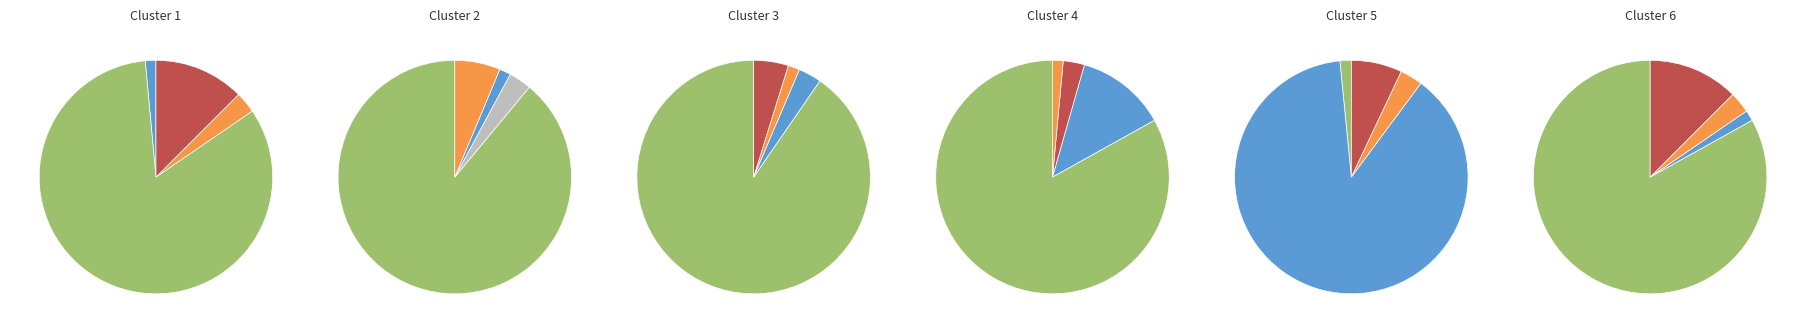

Is the sum of FC=113 and FC=0 (T=7+) greater than half?

Yes